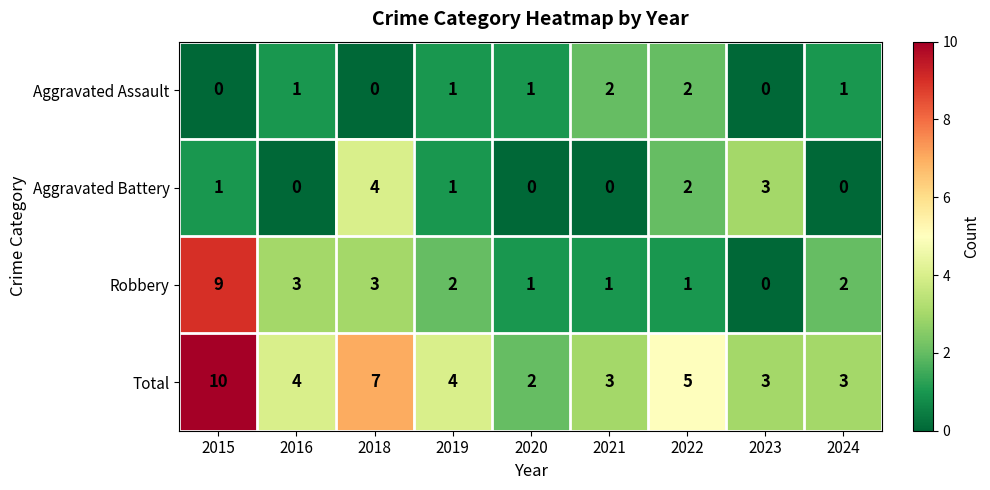

Where does the Robbery series first go above 2?

2015